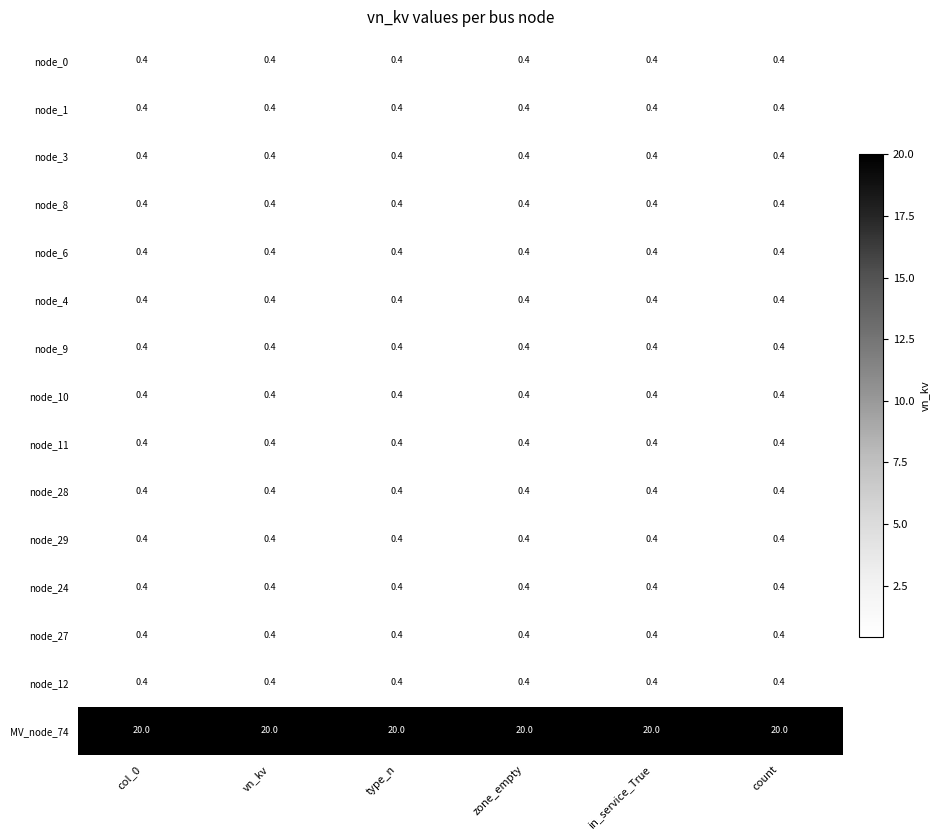

What is the approximate value of node_4 at col_0?

0.4